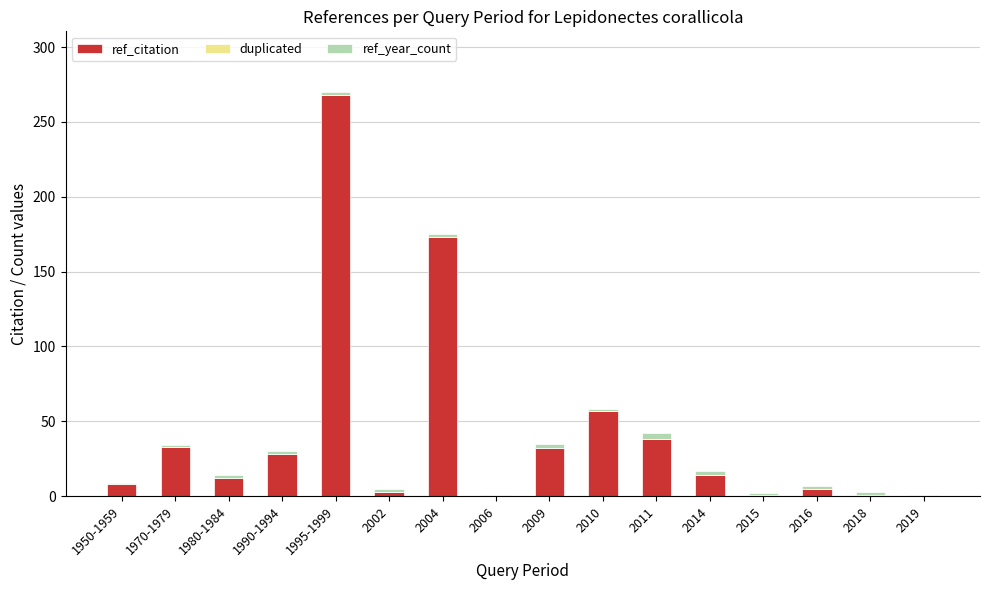

At which category is the sum across all series the highest?

1995-1999